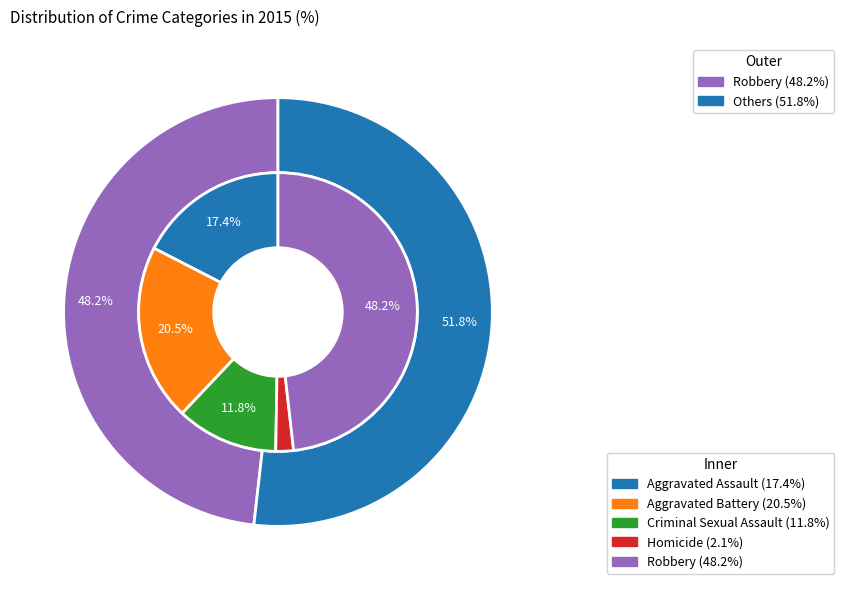

How many segments does this pie chart have?

5